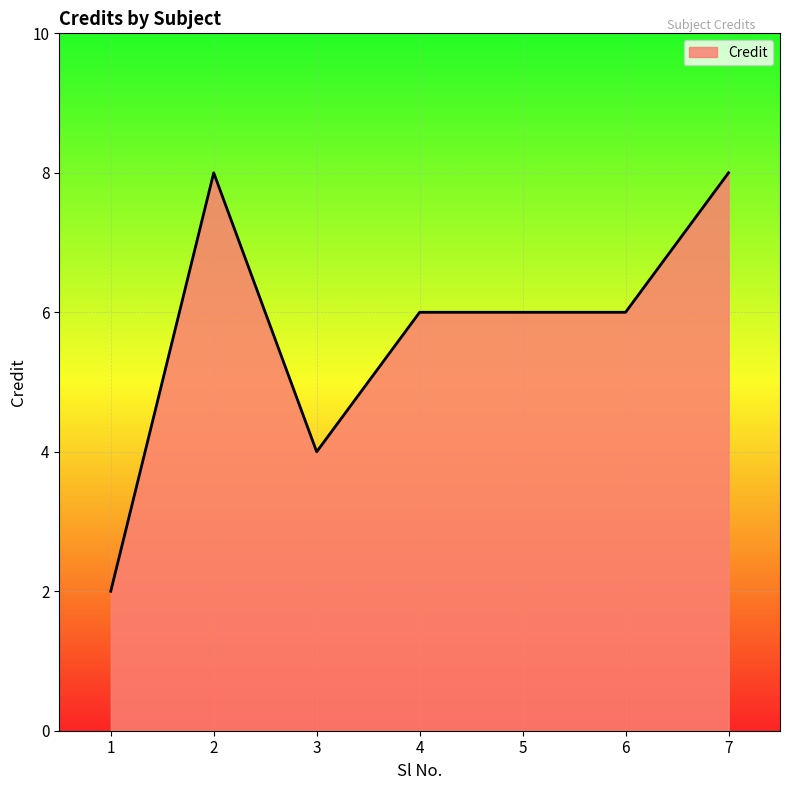

What is the change in value from 3 to 5?

+2